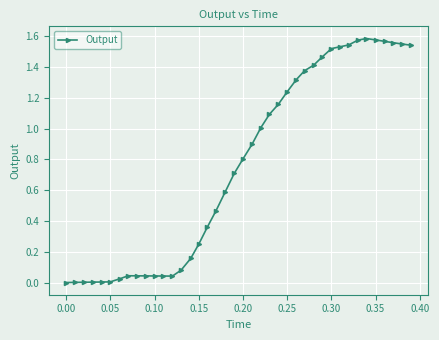

What is the sum of all values?

30.2